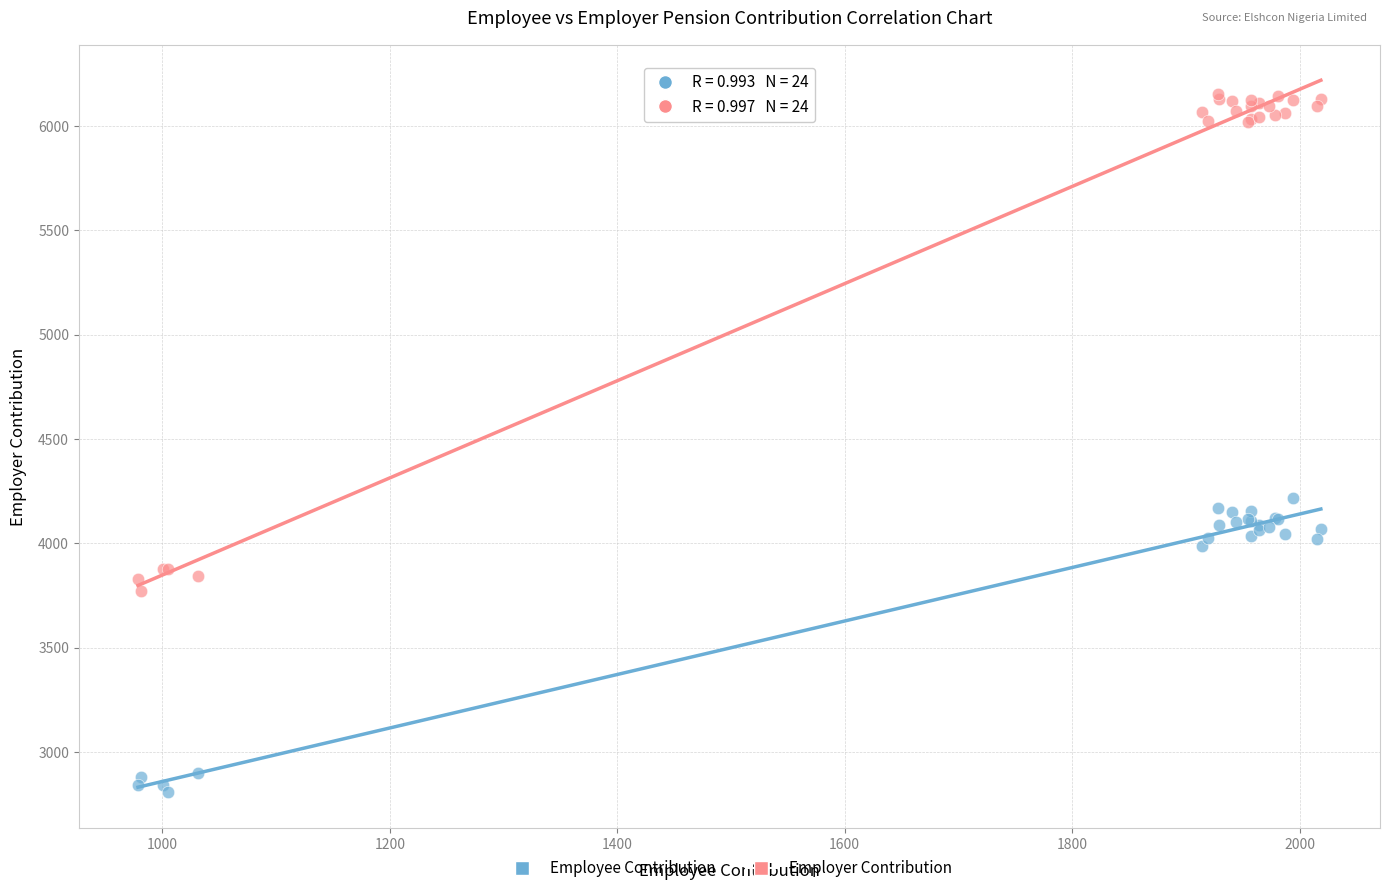

Which series contains the highest Y value?

Employer Contribution